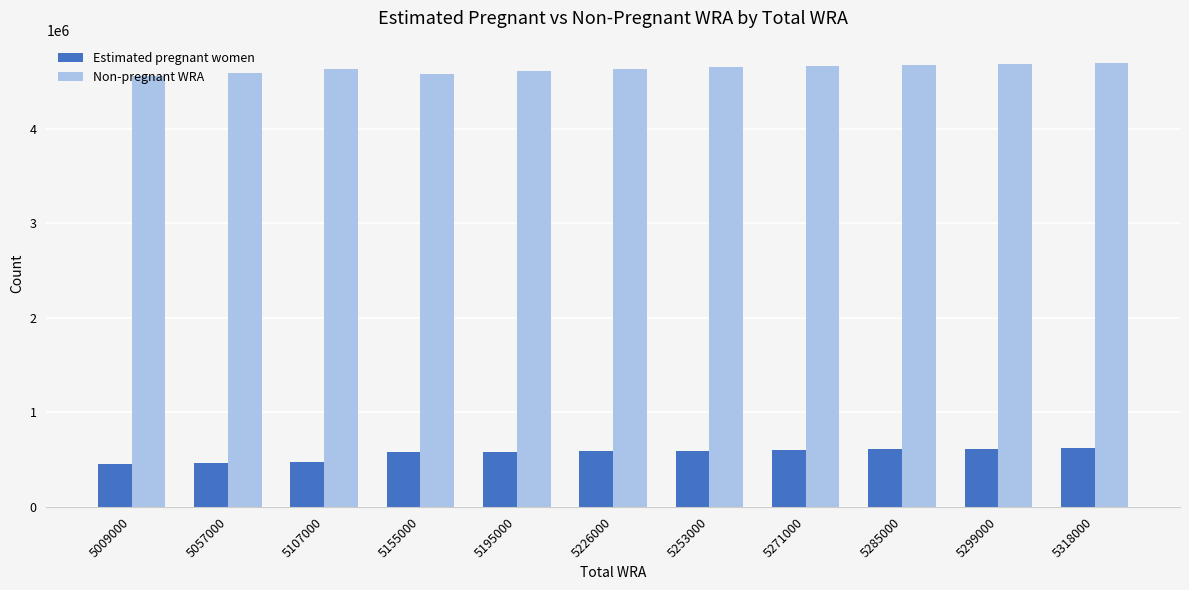

What is the lowest value of the Estimated pregnant women series?

453236.7